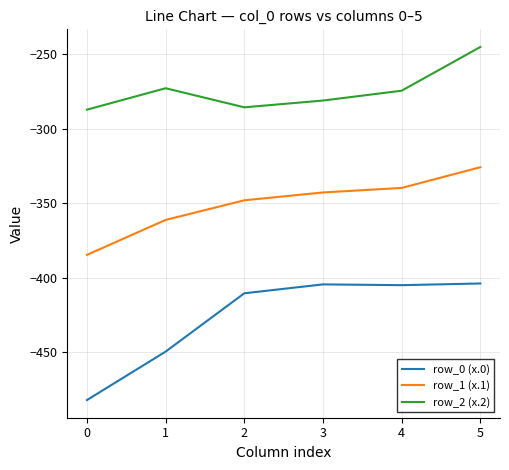

Read the row_0 (x.0) value at 2.

-410.3